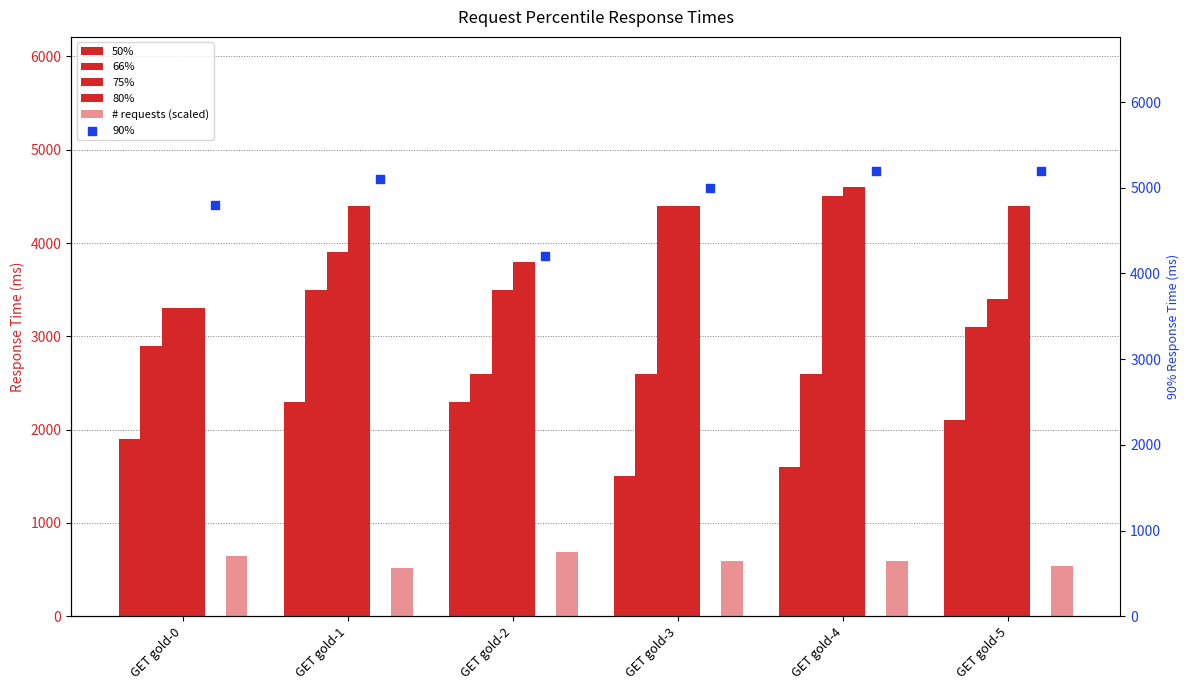

Which series has the largest total across all categories?

90%